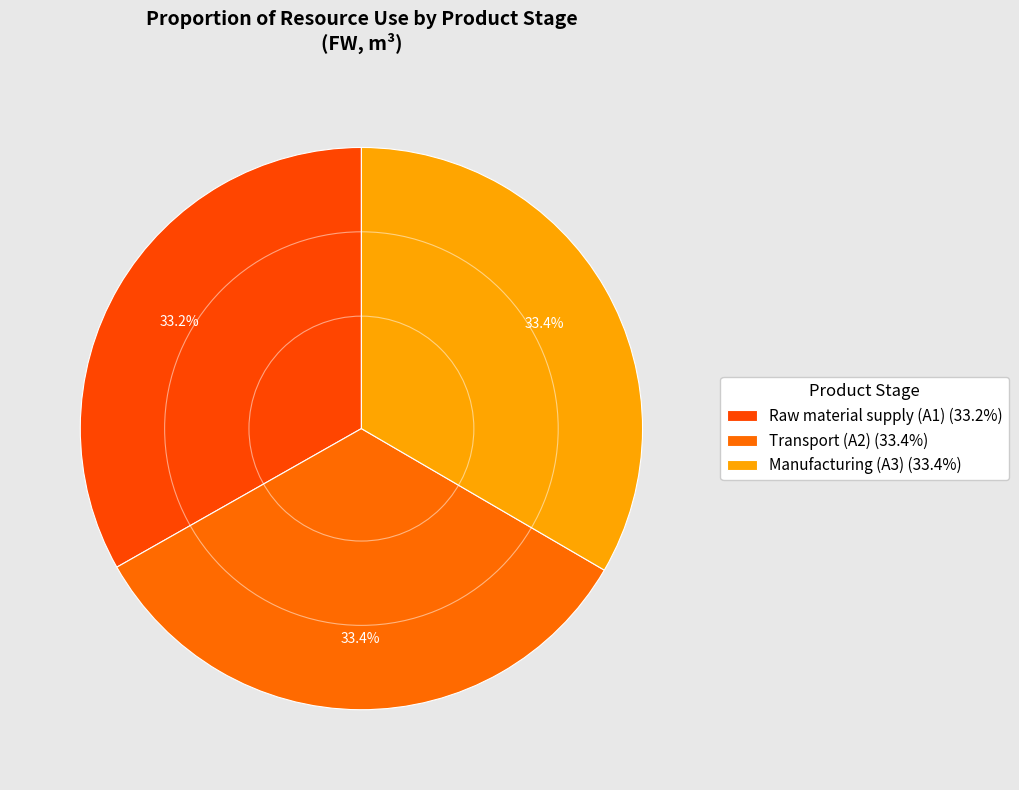

Is there a majority slice in this chart?

No